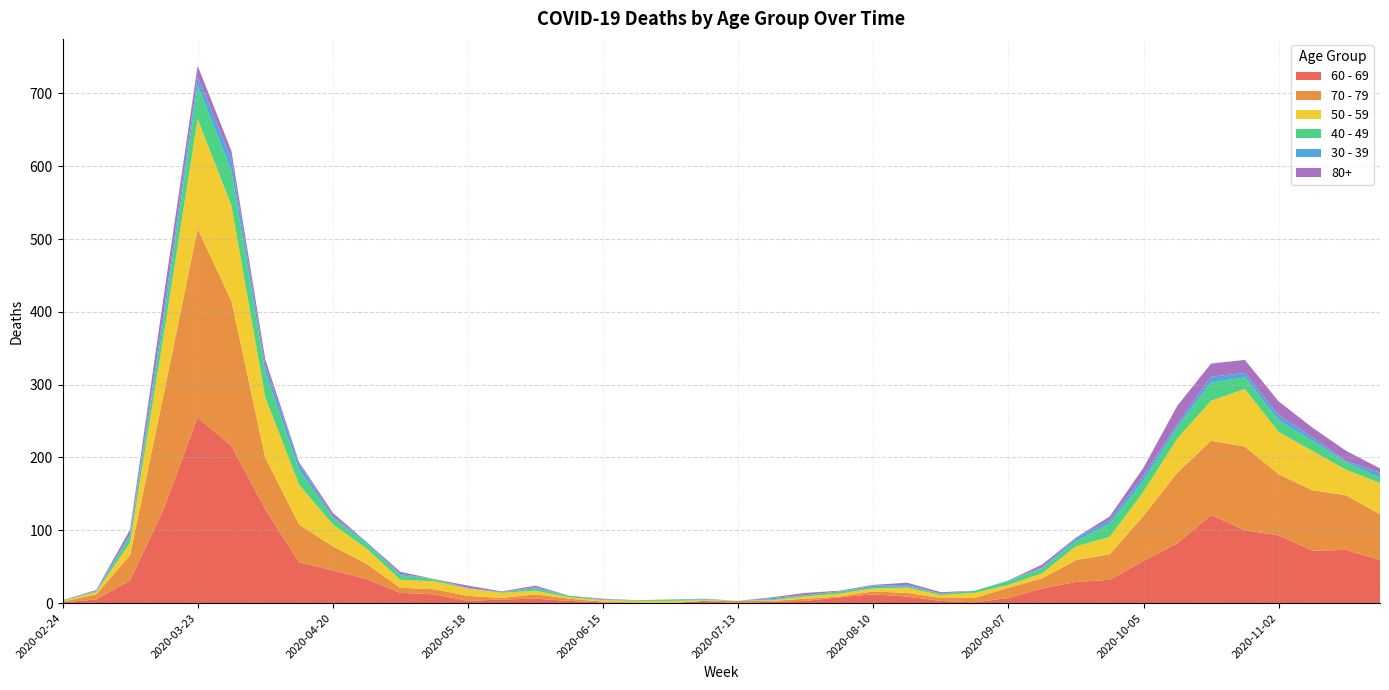

Reading left to right, list all the values displayed in this chart.

60 - 69: 1	5	31	130	255	216	129	56	45	33	14	12	3	5	6	3	1	0	0	3	0	2	3	8	12	9	3	1	7	20	29	32	58	82	121	100	93	72	73	59
70 - 79: 1	7	35	158	259	199	71	52	33	21	7	7	7	2	6	3	1	1	0	0	3	1	3	1	4	5	4	6	14	14	30	35	62	97	102	115	84	83	75	63
50 - 59: 1	3	17	81	151	131	83	55	30	21	11	11	10	7	5	2	2	2	3	1	0	1	3	4	4	7	4	7	4	7	19	24	33	47	55	79	58	54	35	43
40 - 49: 1	1	9	21	46	47	34	20	9	7	6	3	0	1	3	2	1	1	2	1	0	1	2	3	2	2	2	3	5	7	7	18	15	15	25	16	16	14	10	7
30 - 39: 0	1	3	12	12	17	10	9	2	2	2	0	1	0	2	0	0	0	0	1	0	2	0	0	2	2	0	0	1	1	4	5	7	5	8	6	7	5	2	7
80+: 0	1	6	21	15	11	8	2	5	0	3	0	3	1	2	0	1	0	0	0	0	1	3	1	1	3	2	0	0	4	1	5	11	25	18	18	19	13	14	6